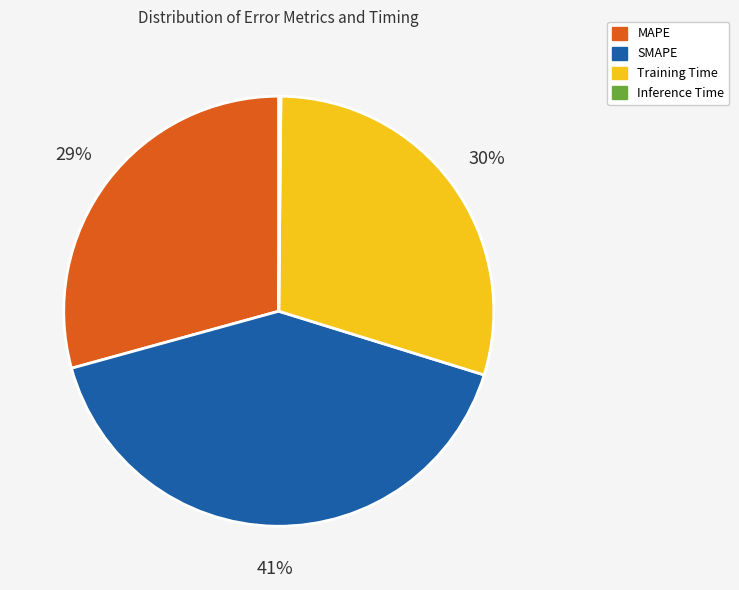

What is the largest slice in the pie chart?

SMAPE